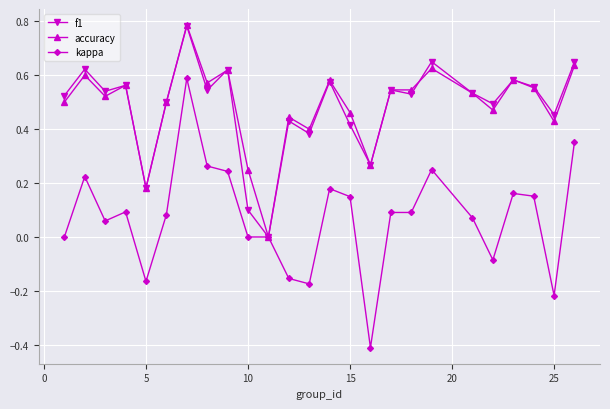

Which series has the widest spread of values?

kappa